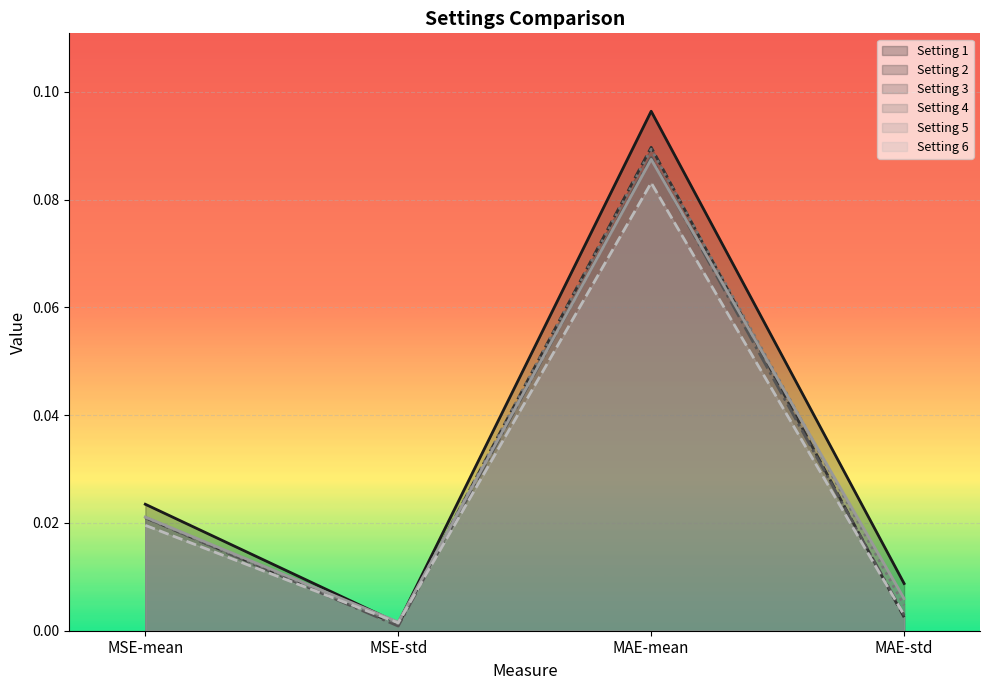

Reading right to left, what are all the values shown in this chart?

Setting 1: MAE-std=0.0	MAE-mean=0.1	MSE-std=0.0	MSE-mean=0.0
Setting 2: MAE-std=0.0	MAE-mean=0.1	MSE-std=0.0	MSE-mean=0.0
Setting 3: MAE-std=0.0	MAE-mean=0.1	MSE-std=0.0	MSE-mean=0.0
Setting 4: MAE-std=0.0	MAE-mean=0.1	MSE-std=0.0	MSE-mean=0.0
Setting 5: MAE-std=0.0	MAE-mean=0.1	MSE-std=0.0	MSE-mean=0.0
Setting 6: MAE-std=0.0	MAE-mean=0.1	MSE-std=0.0	MSE-mean=0.0